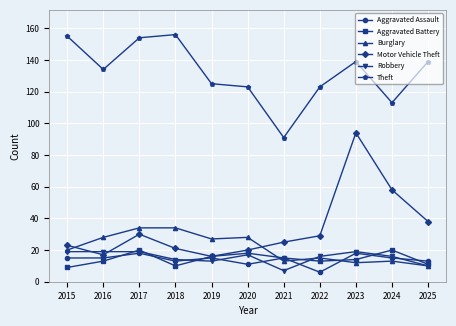

In Motor Vehicle Theft, how many points are lower than both neighbors (excluding endpoints)?

2